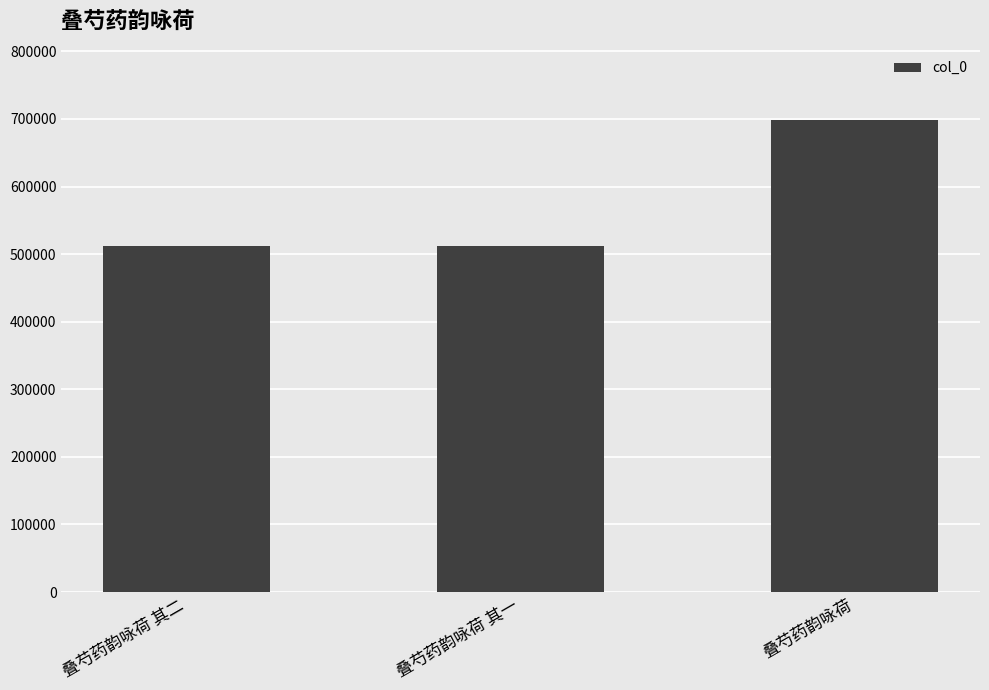

The value at 叠芍药韵咏荷 其一 is 324652. True or false?

False